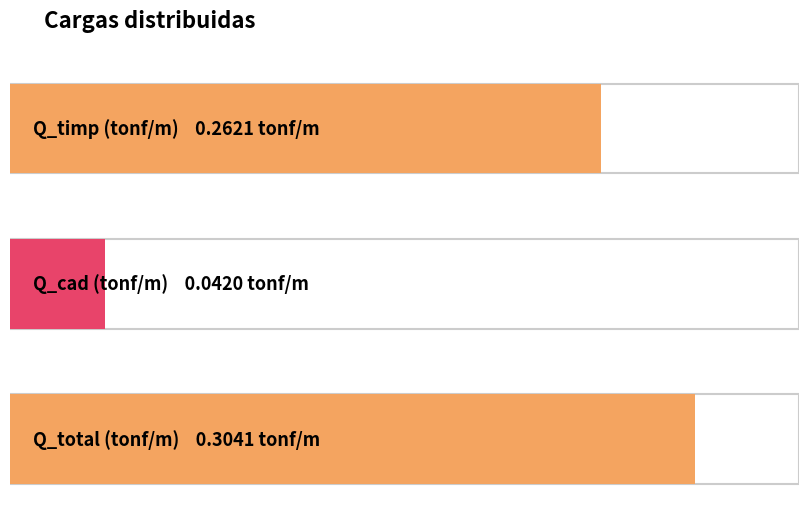

Reading left to right, list all the values displayed in this chart.

0.3	0.0	0.3